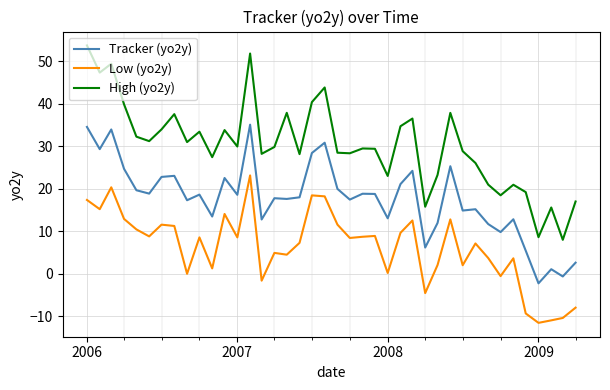

List the series in order of their overall mean, highest first.

High (yo2y), Tracker (yo2y), Low (yo2y)